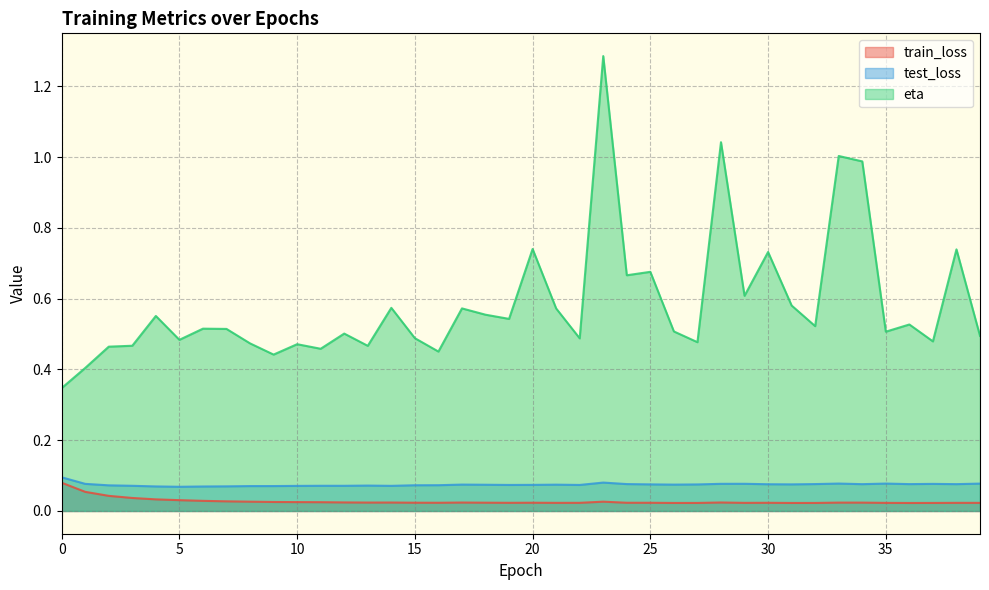

How many lines are shown in the chart?

3